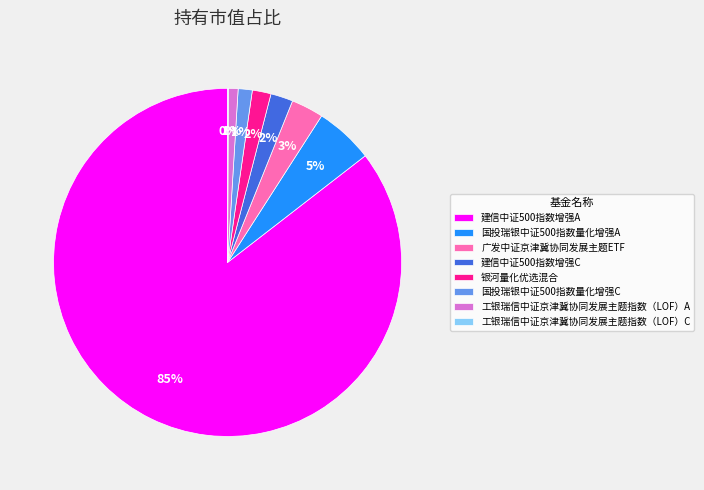

Is the sum of 国投瑞银中证500指数量化增强C and 建信中证500指数增强C greater than half?

No